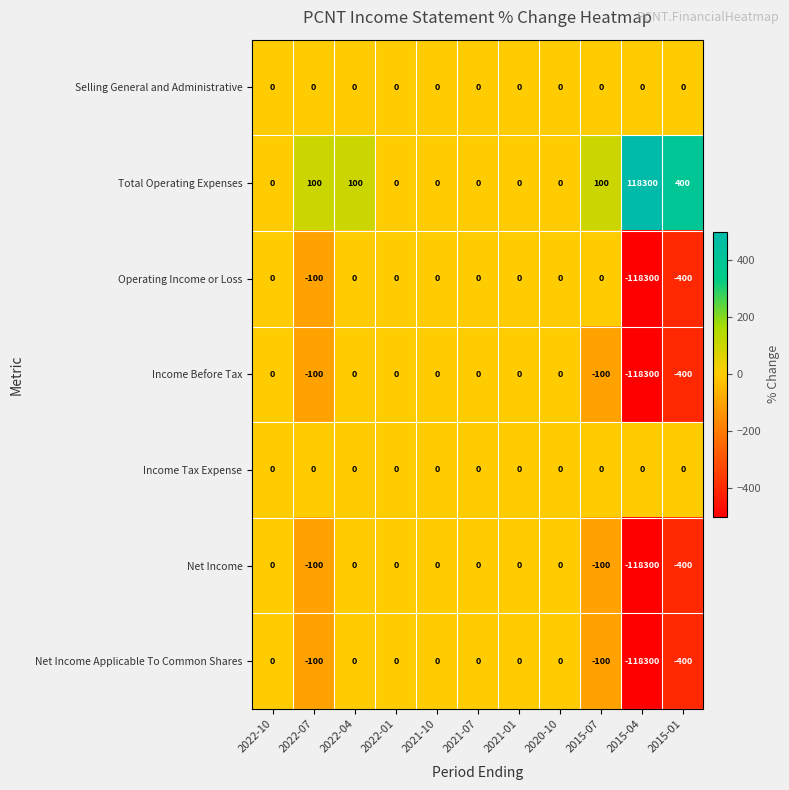

What is the average value of the Net Income Applicable To Common Shares series?

-10809